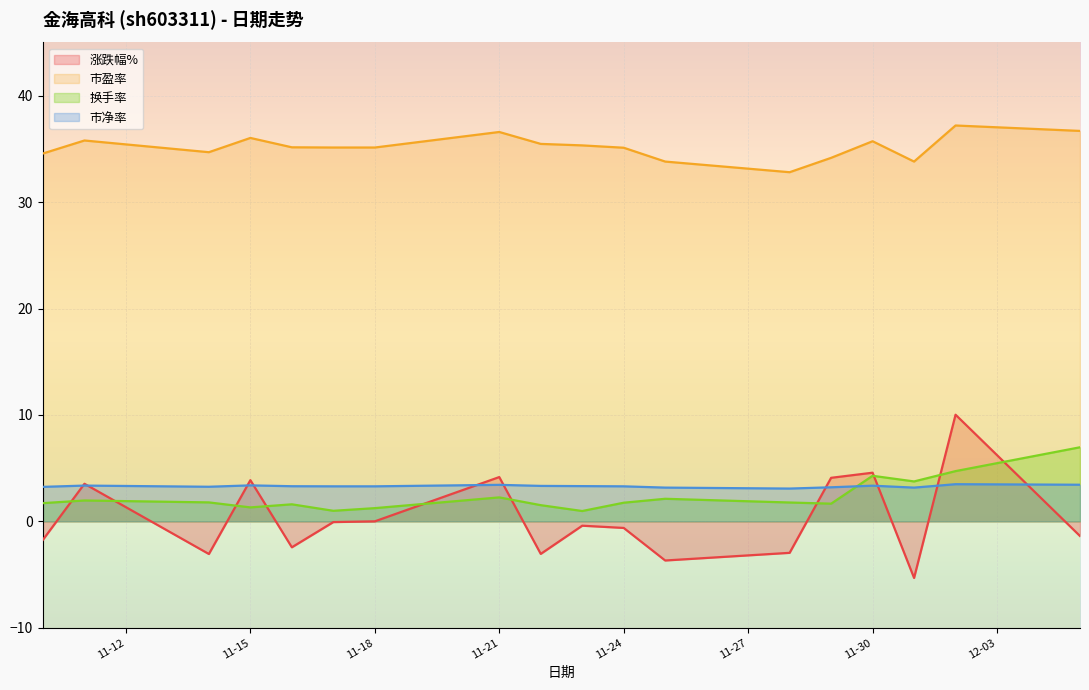

Which series has the largest total across all categories?

市盈率